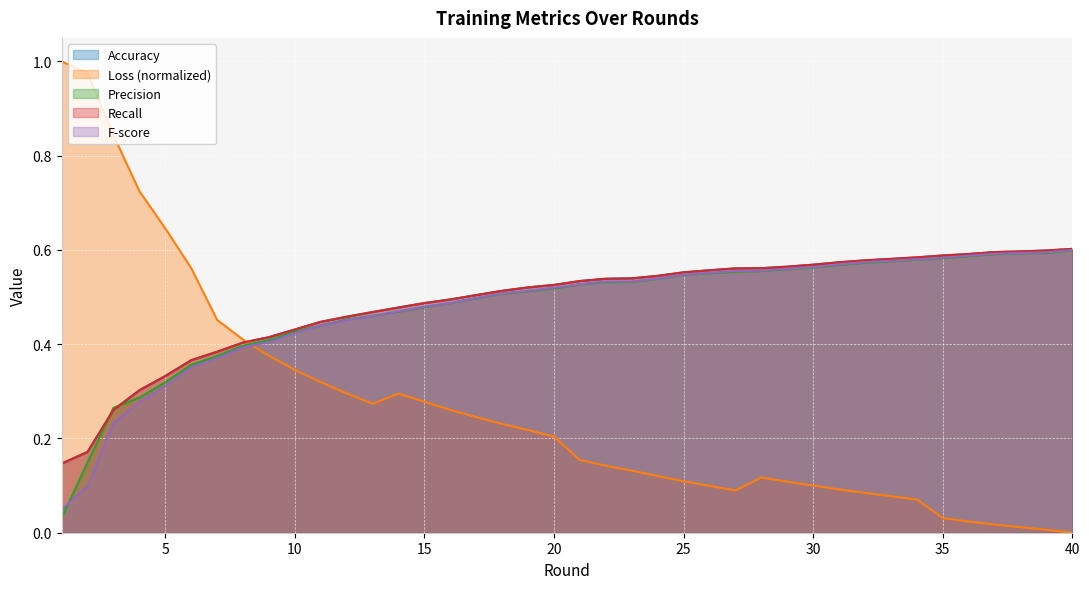

Which series has the largest range (max minus min)?

Loss